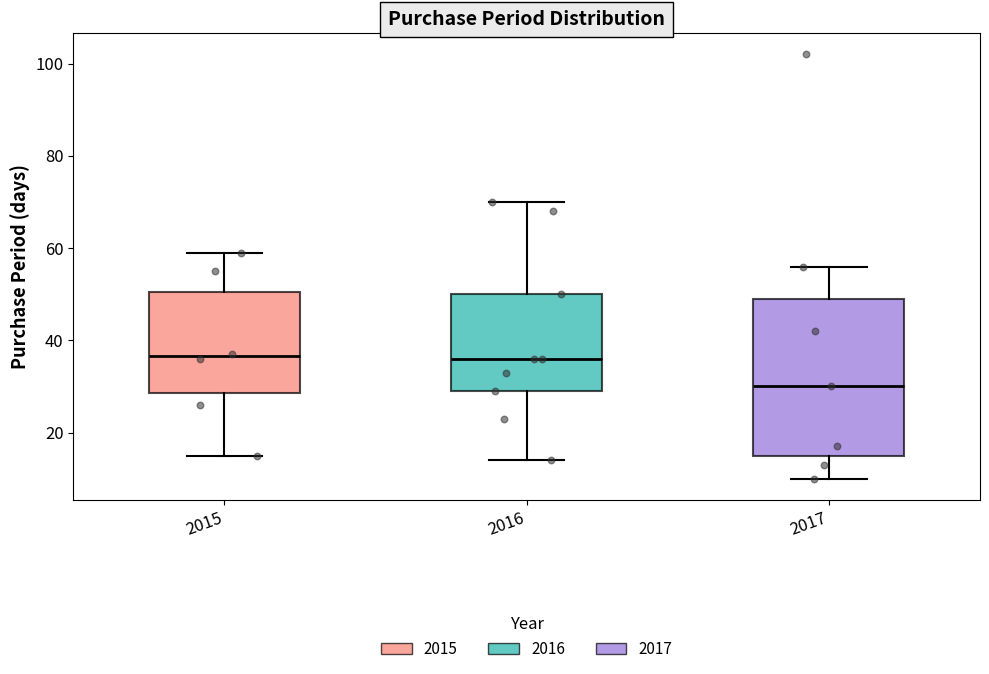

Reading left to right, read every box against the y-axis: the position of its median line, the range the box covers, and the ends of its whiskers. The values are not printed on the chart, so give them approximately, as read against the axis.

2015: median 36, box 28 to 50, whiskers 16 to 60
2016: median 36, box 30 to 50, whiskers 14 to 70
2017: median 30, box 16 to 50, whiskers 10 to 56